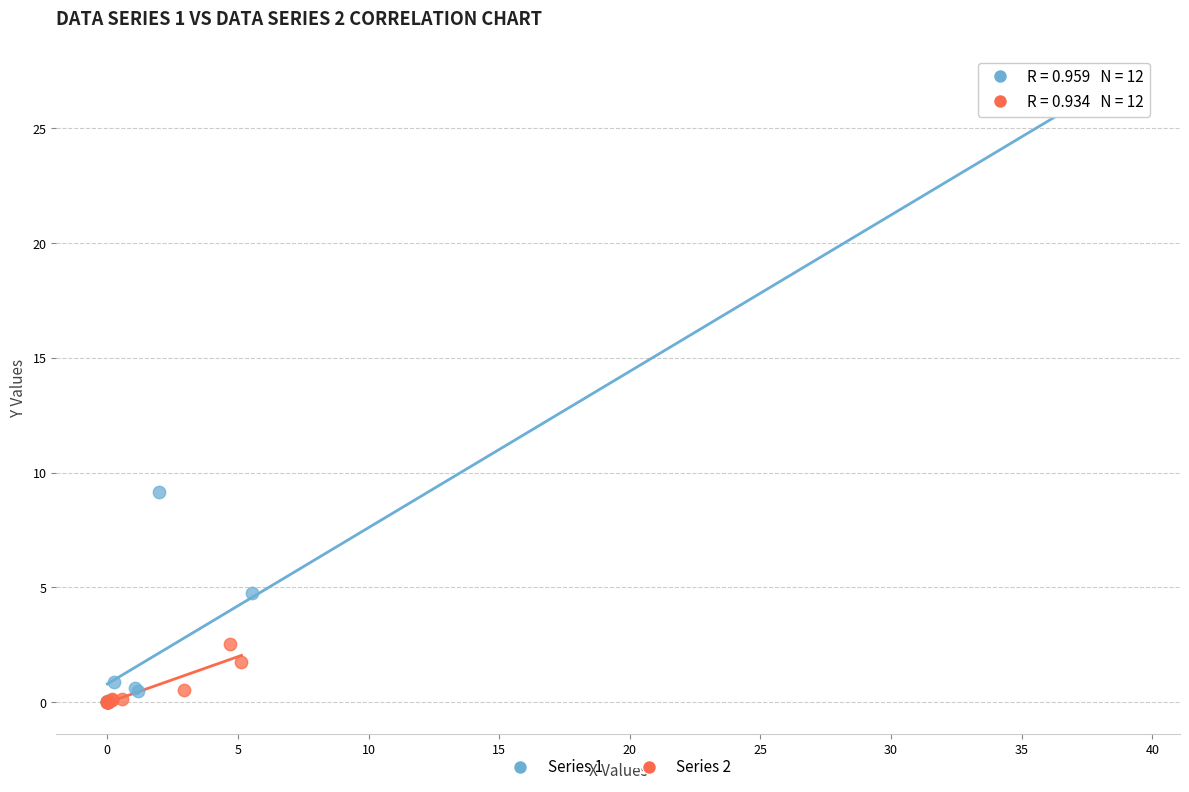

Which series has the largest Y range (max minus min)?

Series 1